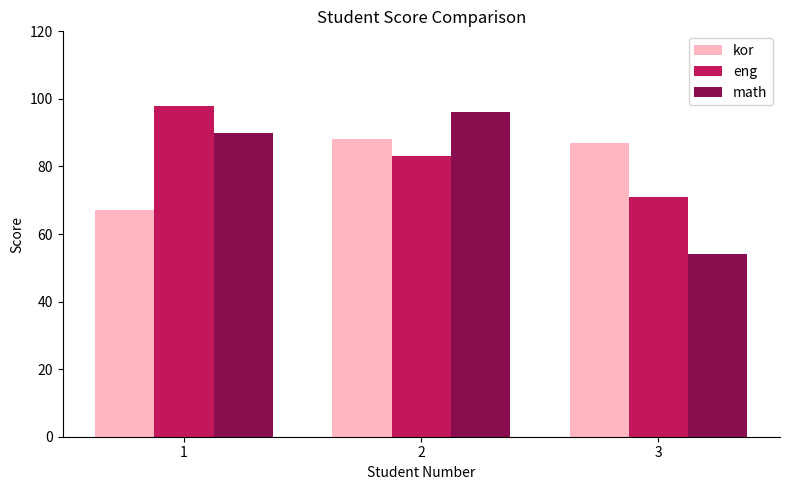

Rank the series by their maximum value, from lowest to highest.

kor, math, eng